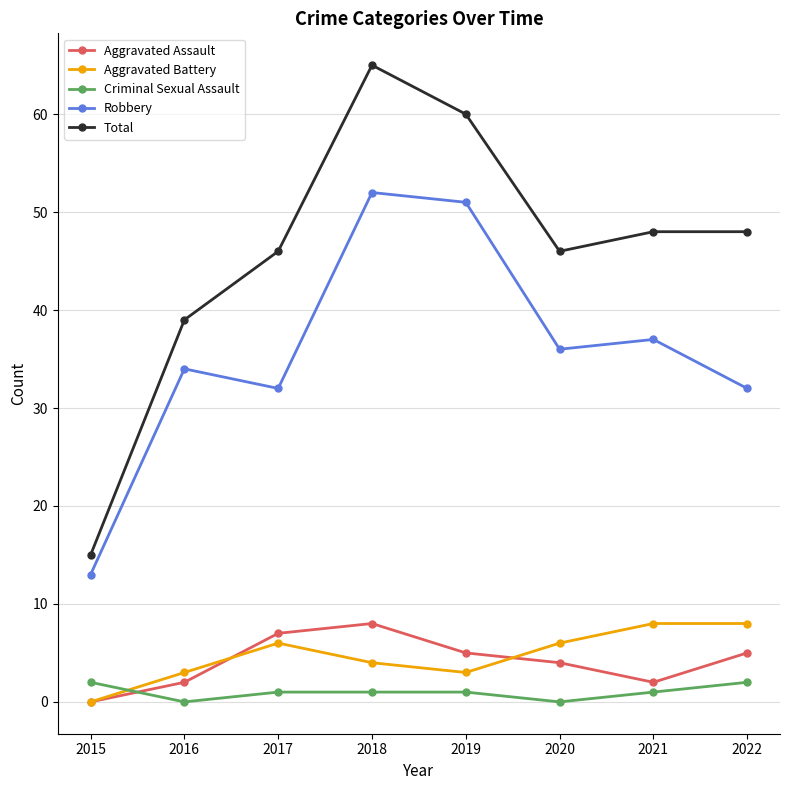

The Robbery series shows 18 at 2019. True or false?

False